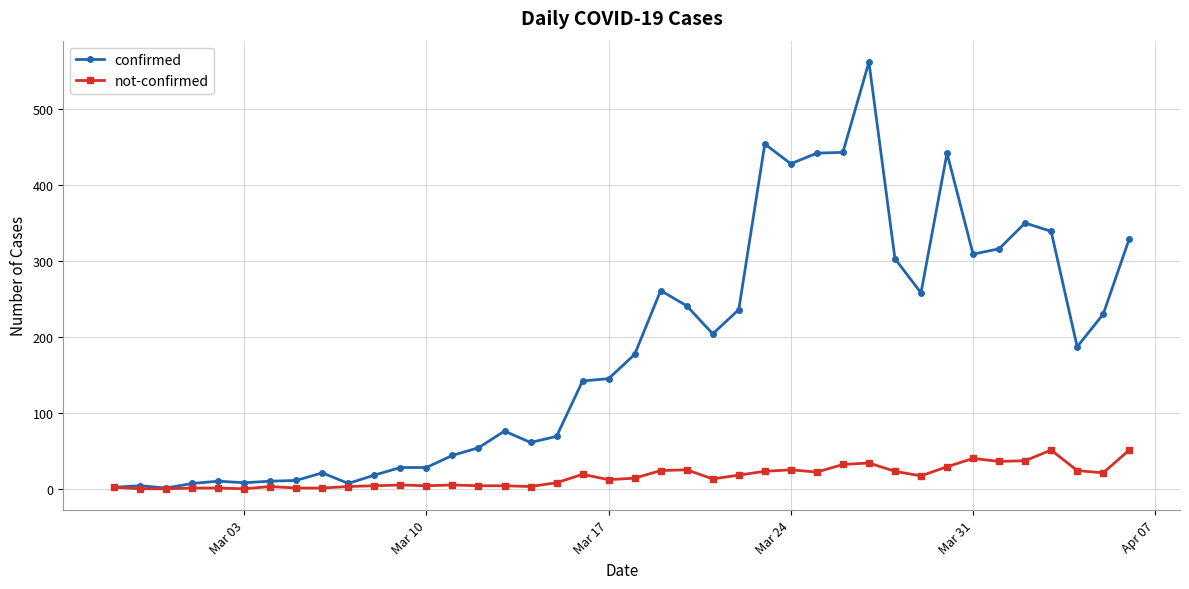

What is the average value of the not-confirmed series?

16